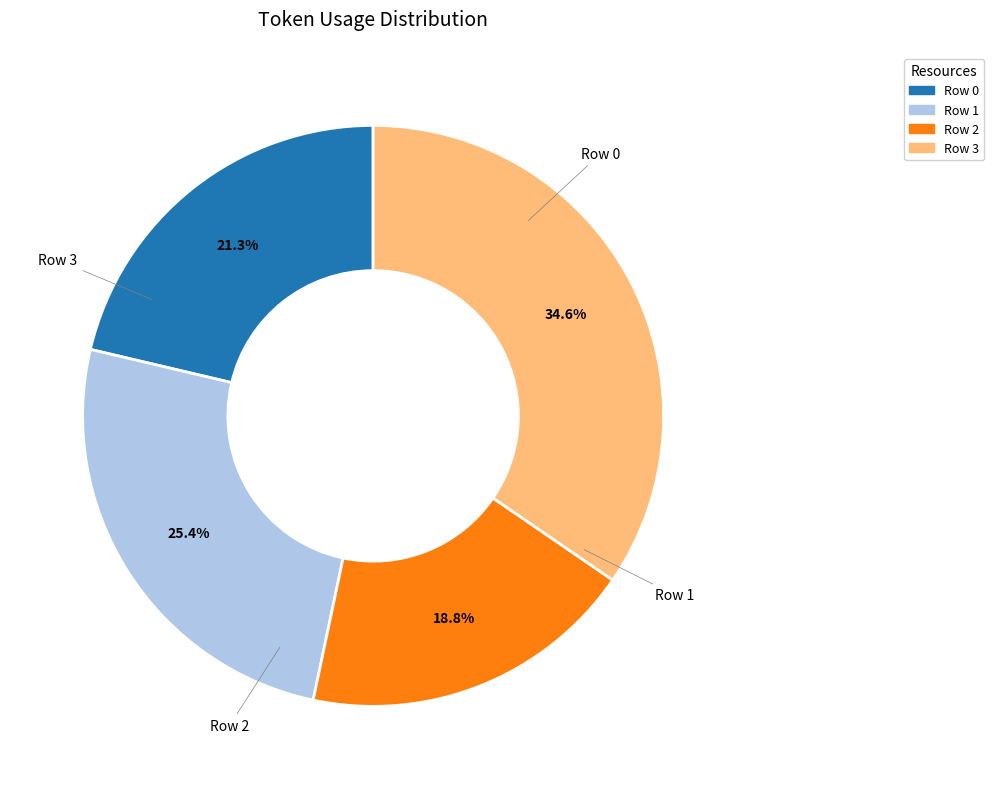

The Row 1 slice represents 17% of the pie. True or false?

False